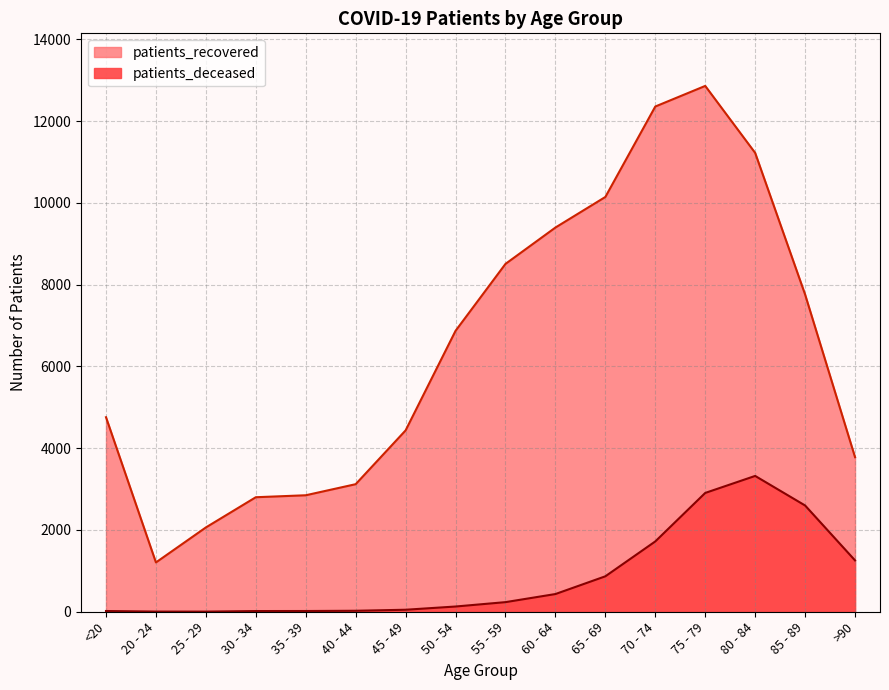

Which category has the highest value in the patients_deceased series?

80 - 84